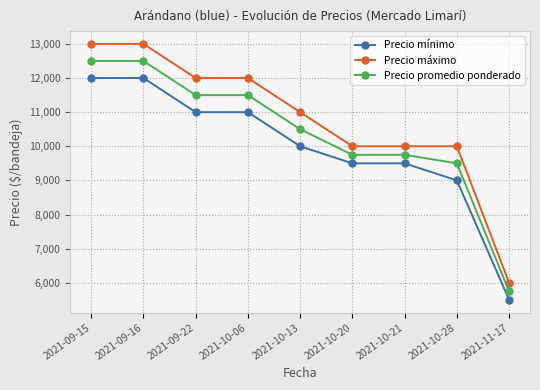

Rank the series at 2021-10-20 from lowest to highest value.

Precio mínimo, Precio promedio ponderado, Precio máximo